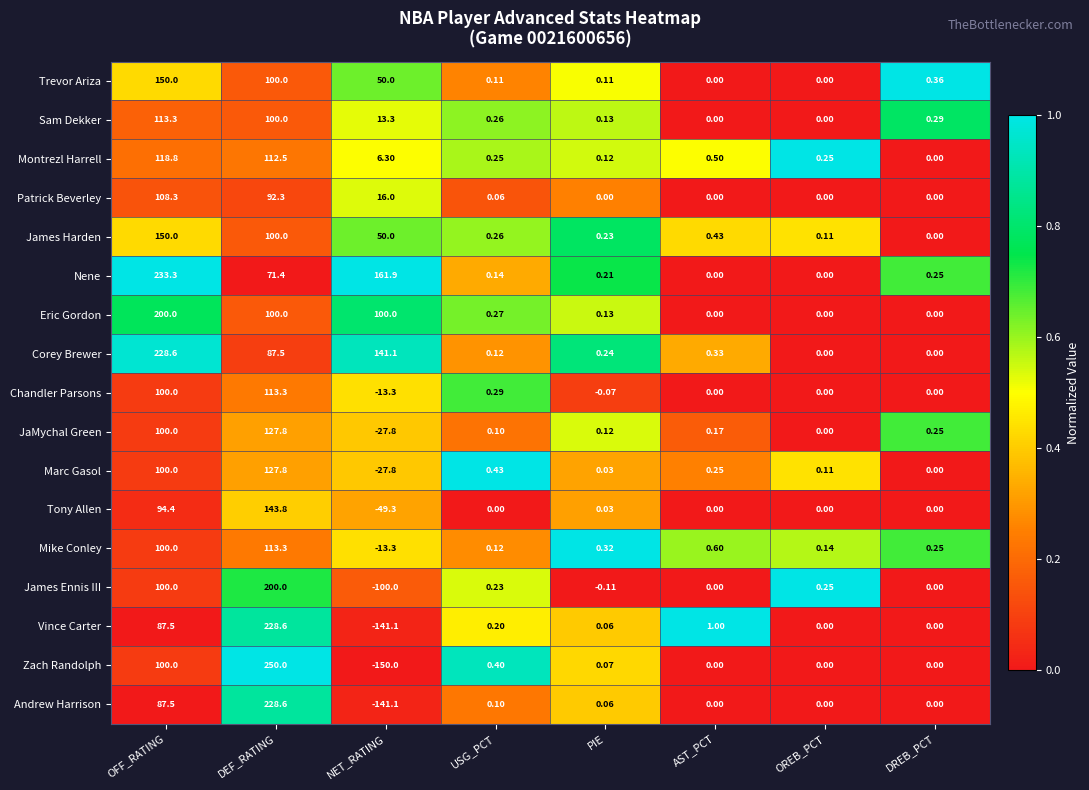

Which category has the highest value across all series?

DEF_RATING